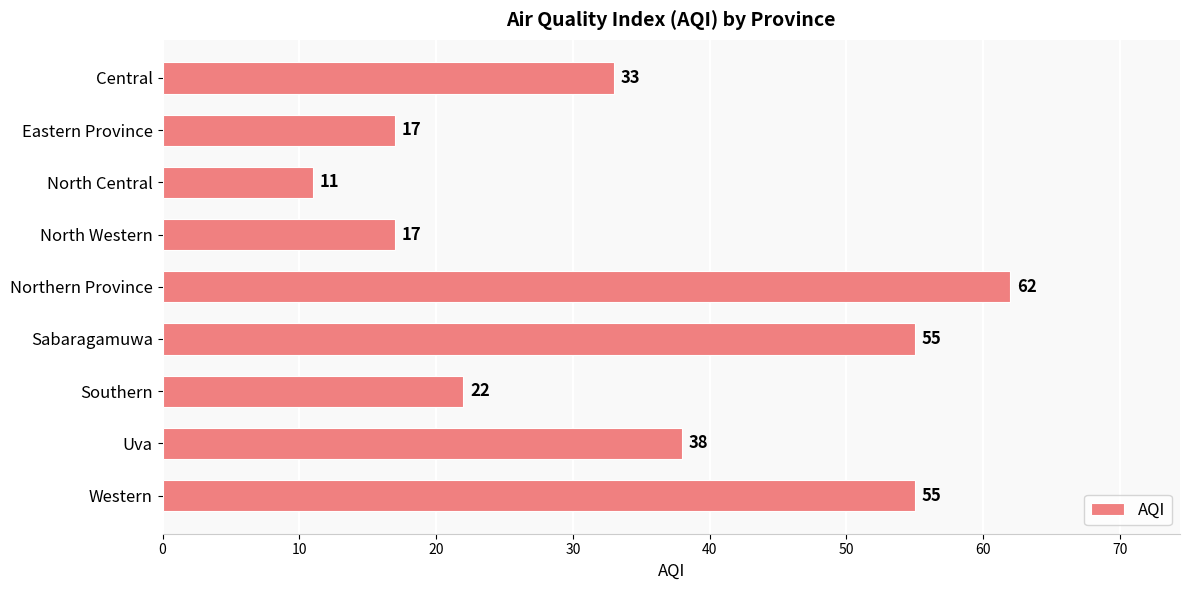

What is the difference between the maximum and second lowest values?

45